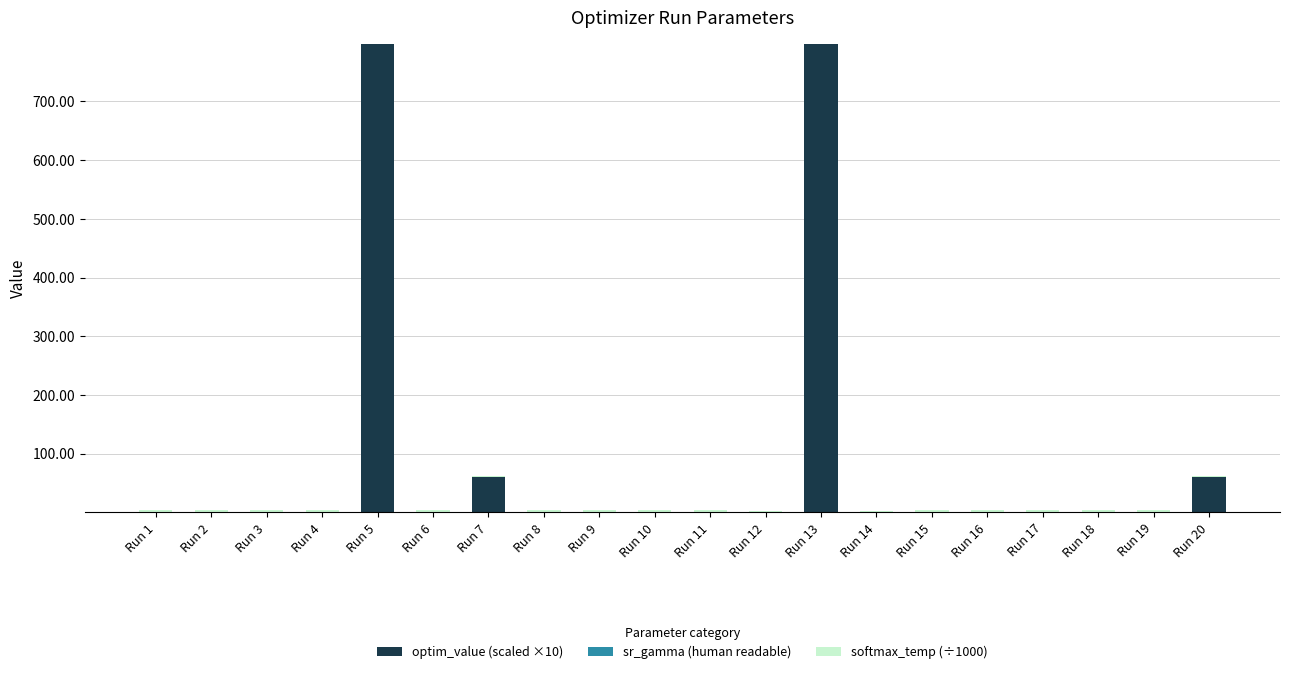

Does the chart contain stacked bars?

Yes